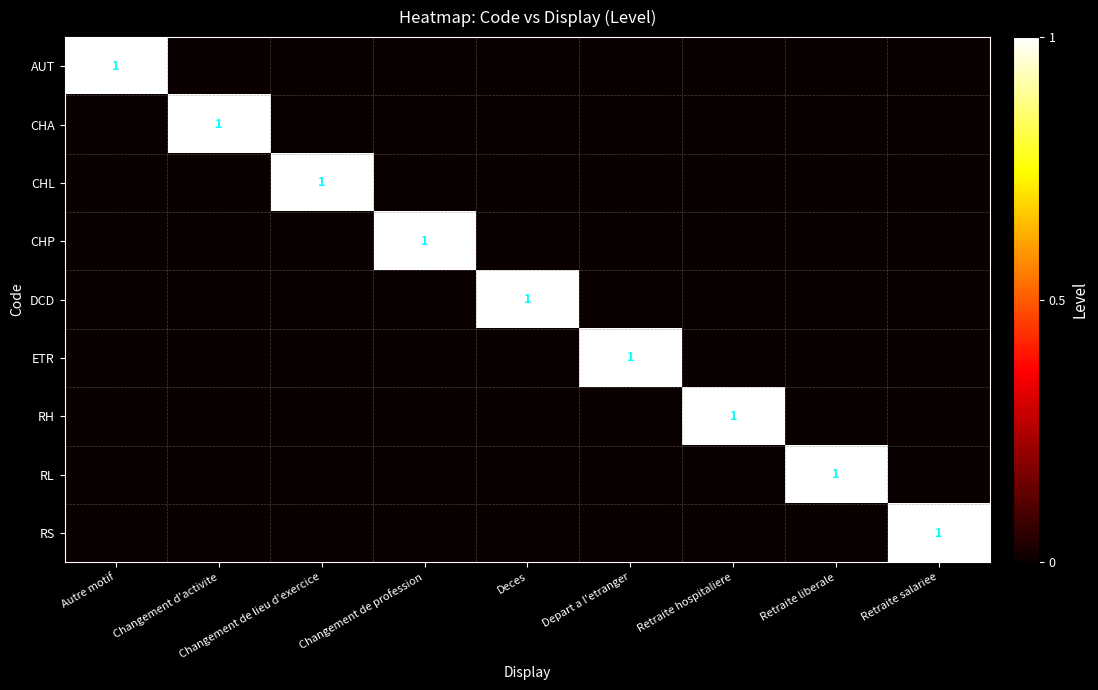

At which label is CHL closest to 0?

Autre motif